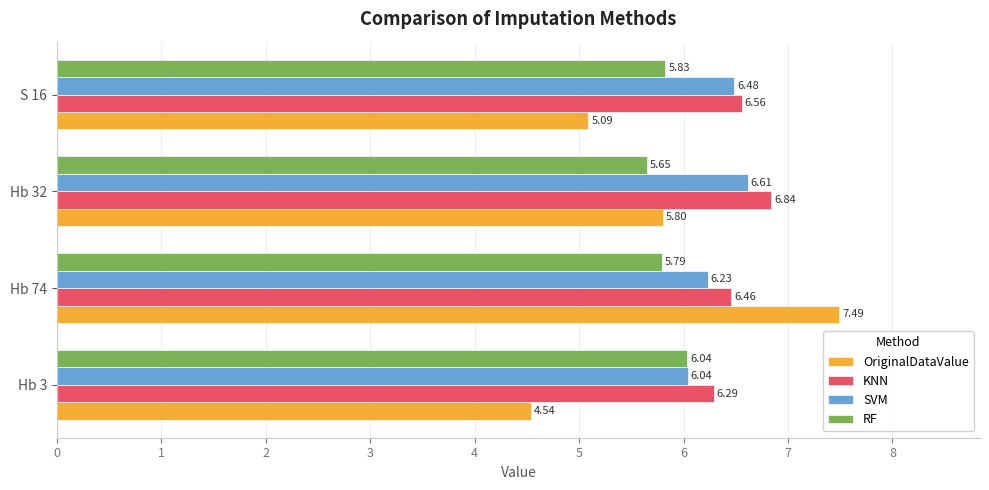

Rank the categories by KNN value from lowest to highest.

Hb 3, Hb 74, S 16, Hb 32